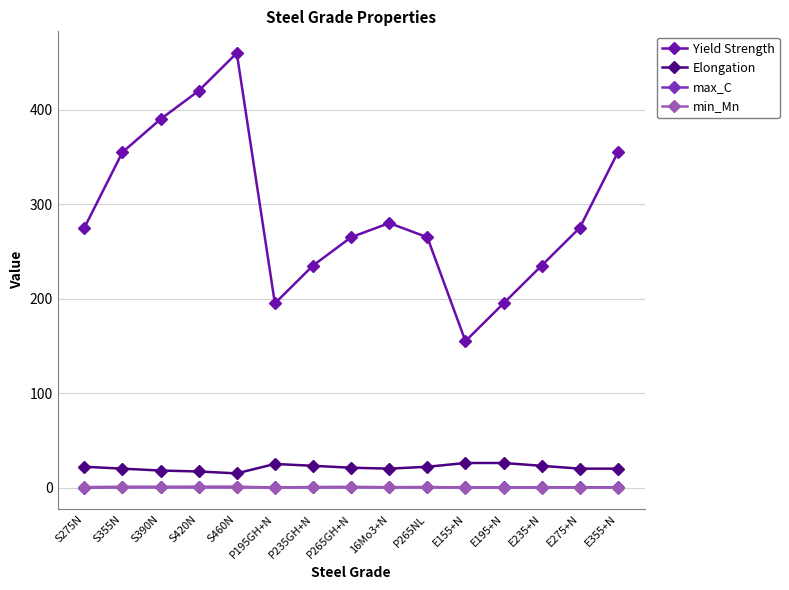

Is this an area chart (filled region under the line)?

No